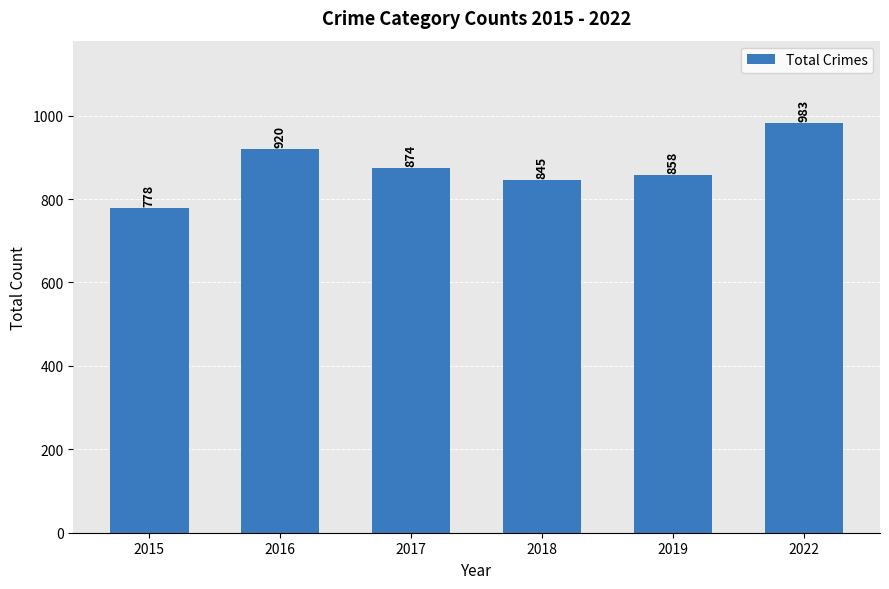

How many distinct data groups are displayed?

1